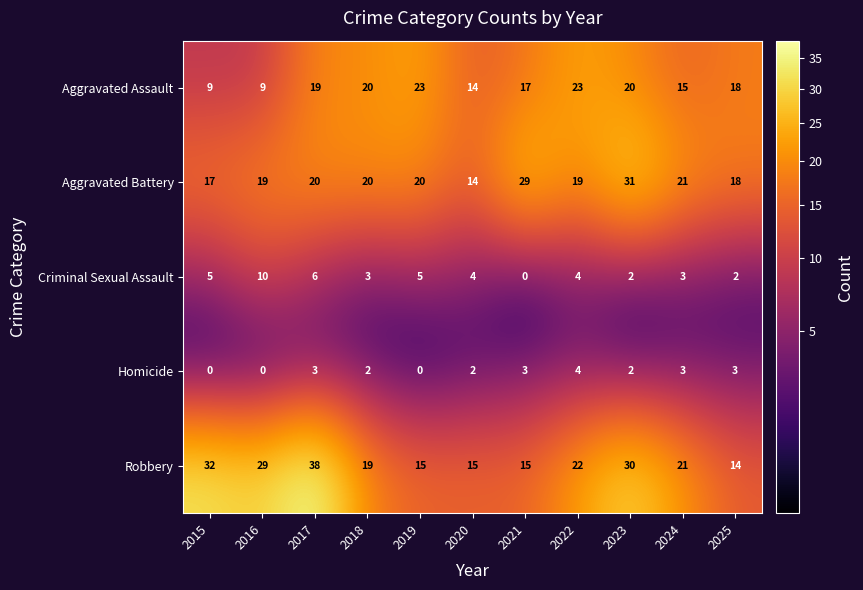

Is it true that Robbery equals 21 at 2024?

True